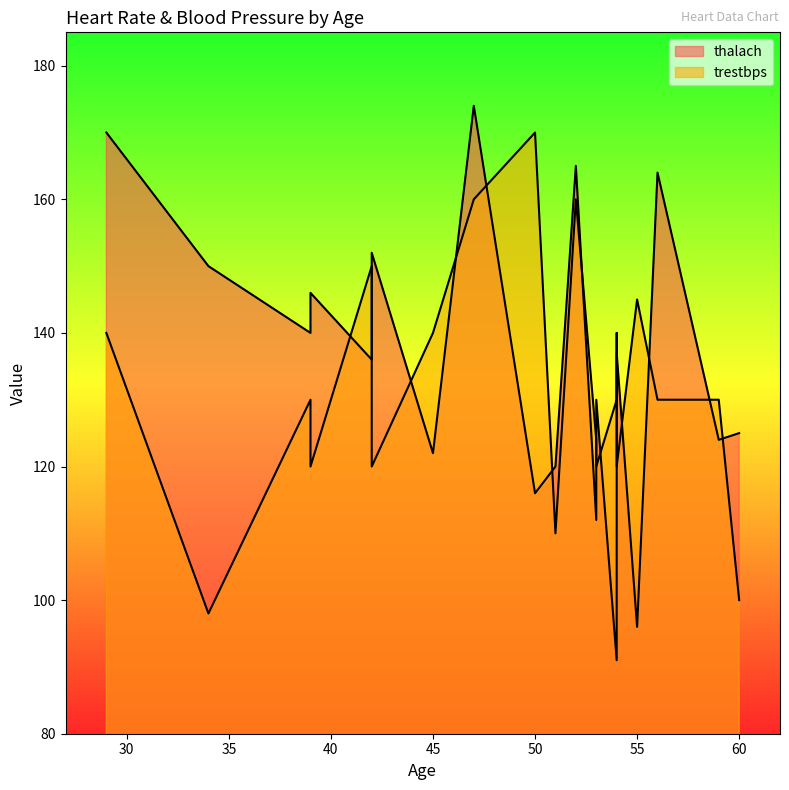

What is the maximum value for trestbps?

170